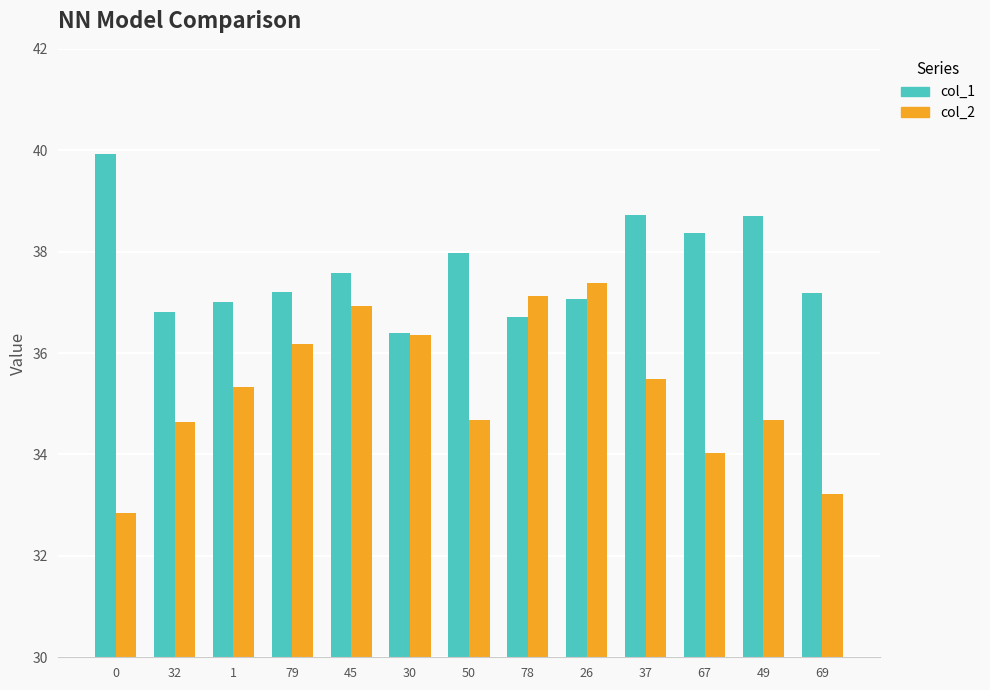

What position from the right is 78?

6